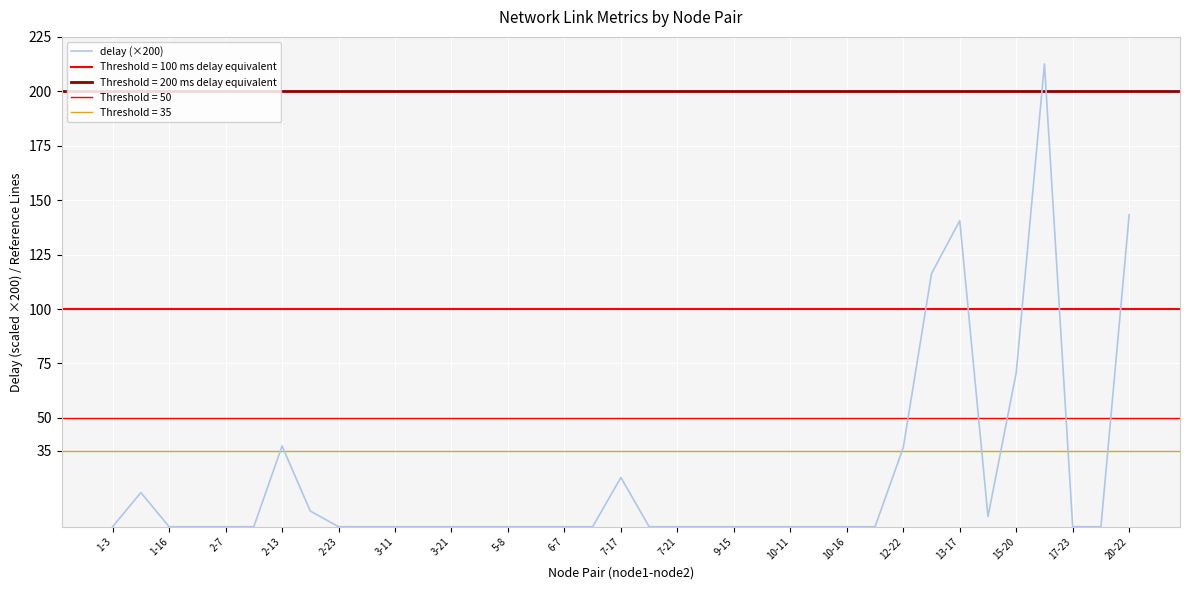

What is the highest value of the delay (×200) series?

212.6